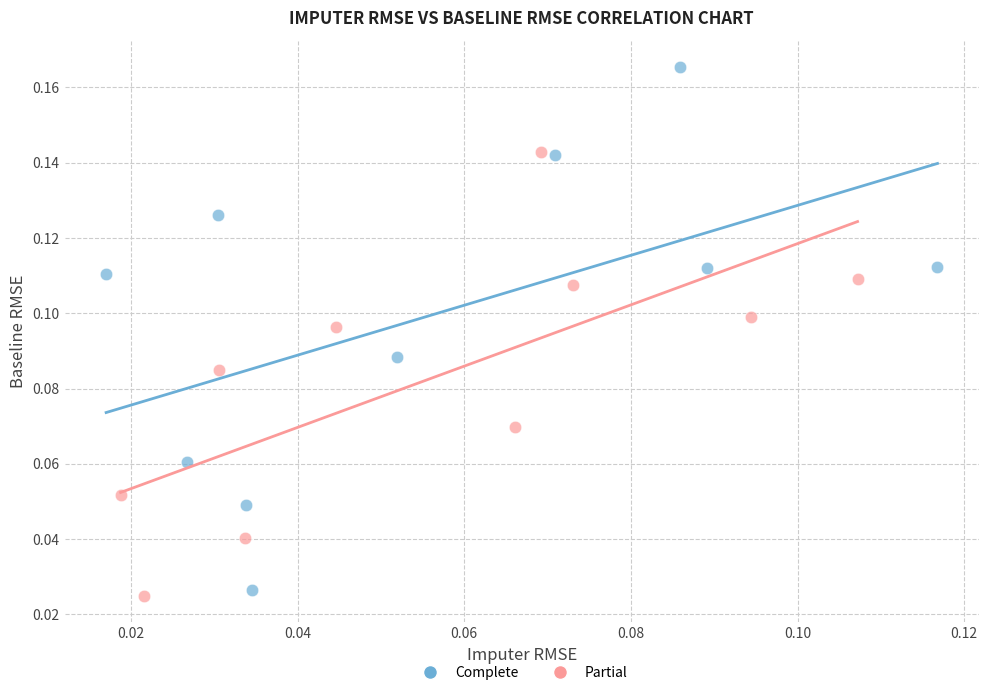

Which series contains the highest Y value?

Complete